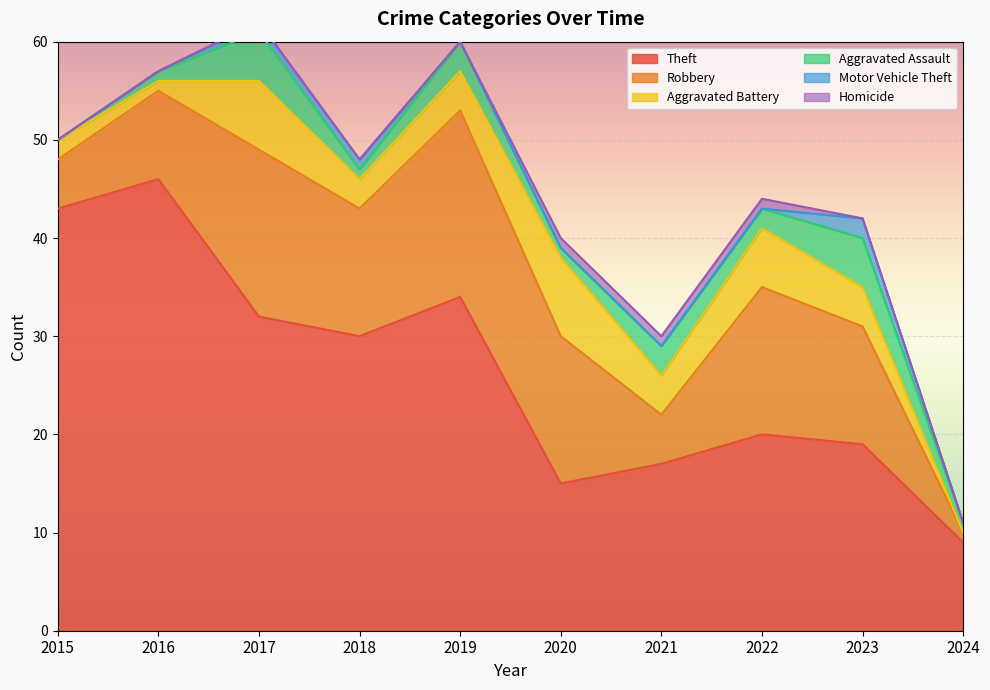

True or false: Homicide has more than 0 points higher than both neighbors.

False